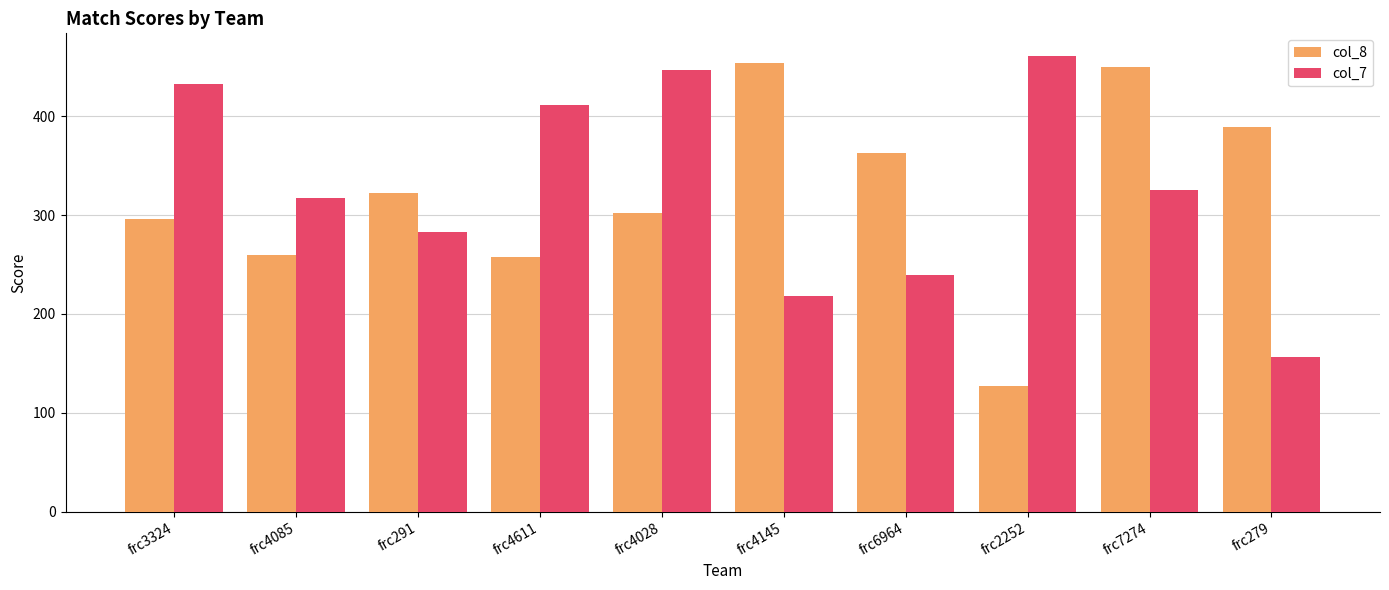

Is it true that col_8 equals 64.5 at frc4085?

False